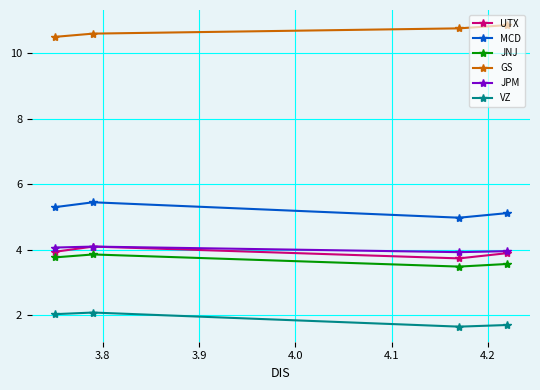

What is the value of the JPM point at the 1st from the left?

4.1